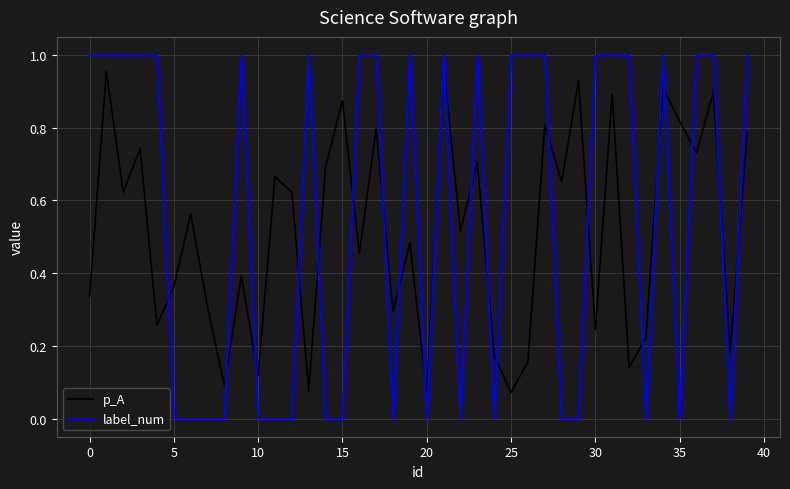

In p_A, how many points are higher than both neighbors (excluding endpoints)?

15